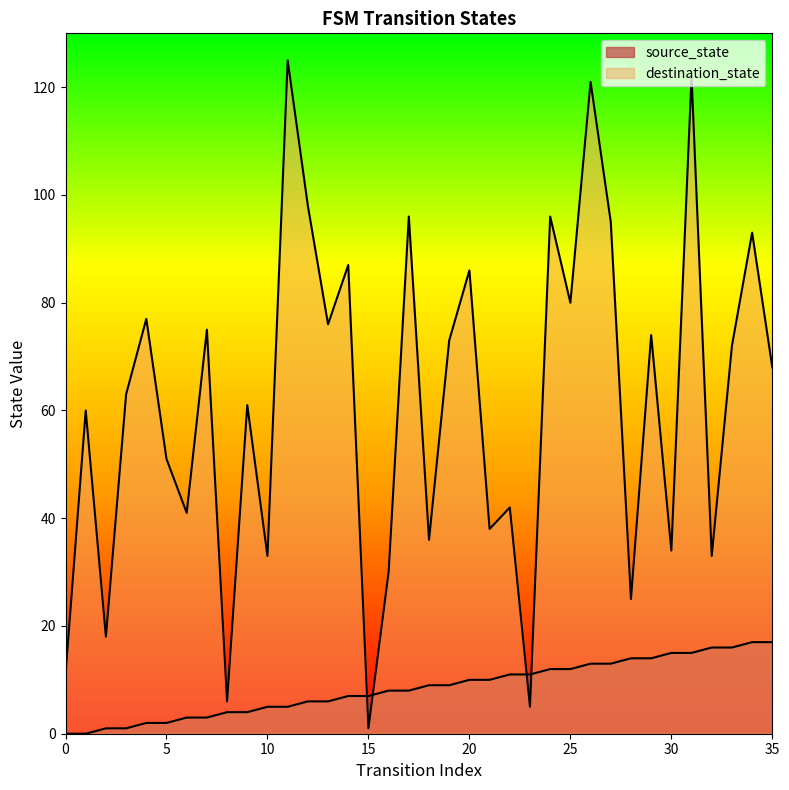

Reading left to right, list all the values displayed in this chart.

source_state: 0=0	1=0	2=1	3=1	4=2	5=2	6=3	7=3	8=4	9=4	10=5	11=5	12=6	13=6	14=7	15=7	16=8	17=8	18=9	19=9	20=10	21=10	22=11	23=11	24=12	25=12	26=13	27=13	28=14	29=14	30=15	31=15	32=16	33=16	34=17	35=17
destination_state: 0=11	1=60	2=18	3=63	4=77	5=51	6=41	7=75	8=6	9=61	10=33	11=125	12=98	13=76	14=87	15=1	16=30	17=96	18=36	19=73	20=86	21=38	22=42	23=5	24=96	25=80	26=121	27=95	28=25	29=74	30=34	31=122	32=33	33=72	34=93	35=68